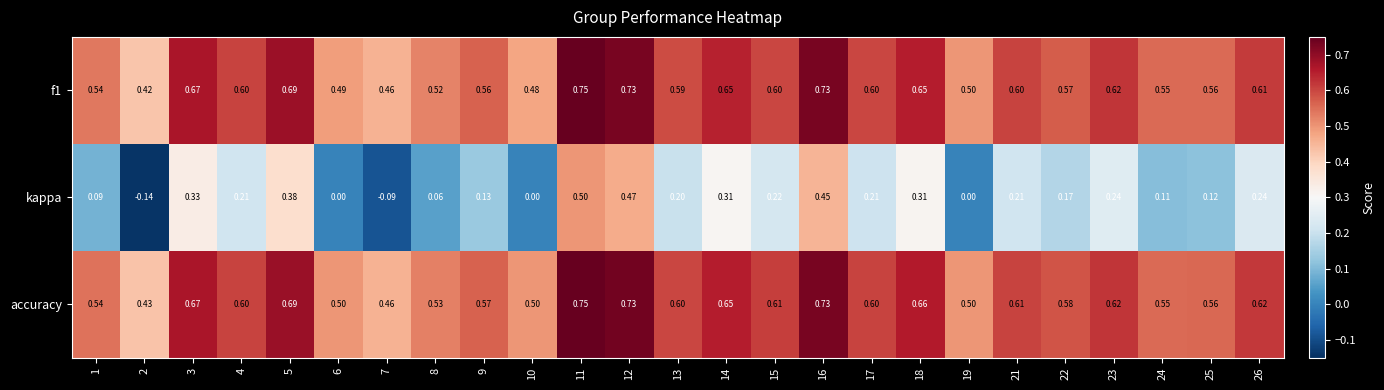

Which category has the highest value across all series?

11